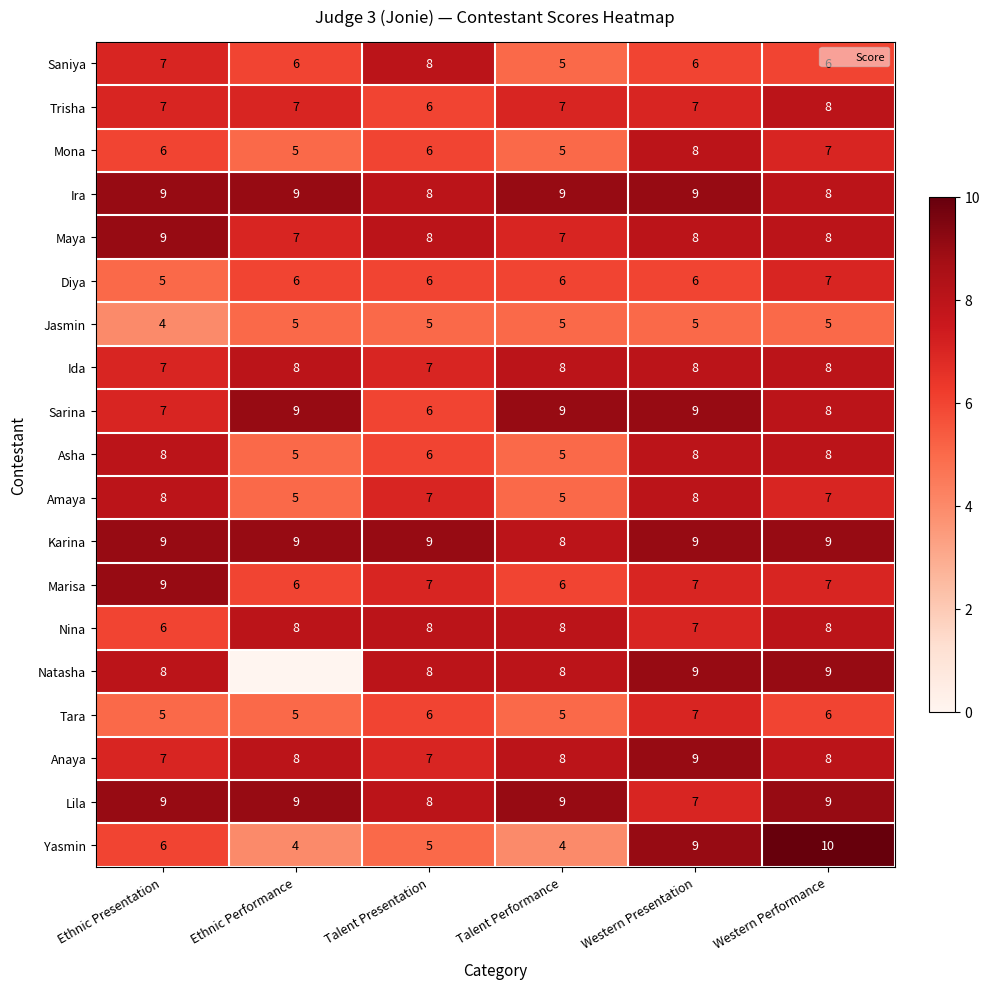

What is the sum of the Ira values at Talent Performance and Ethnic Presentation?

18.0